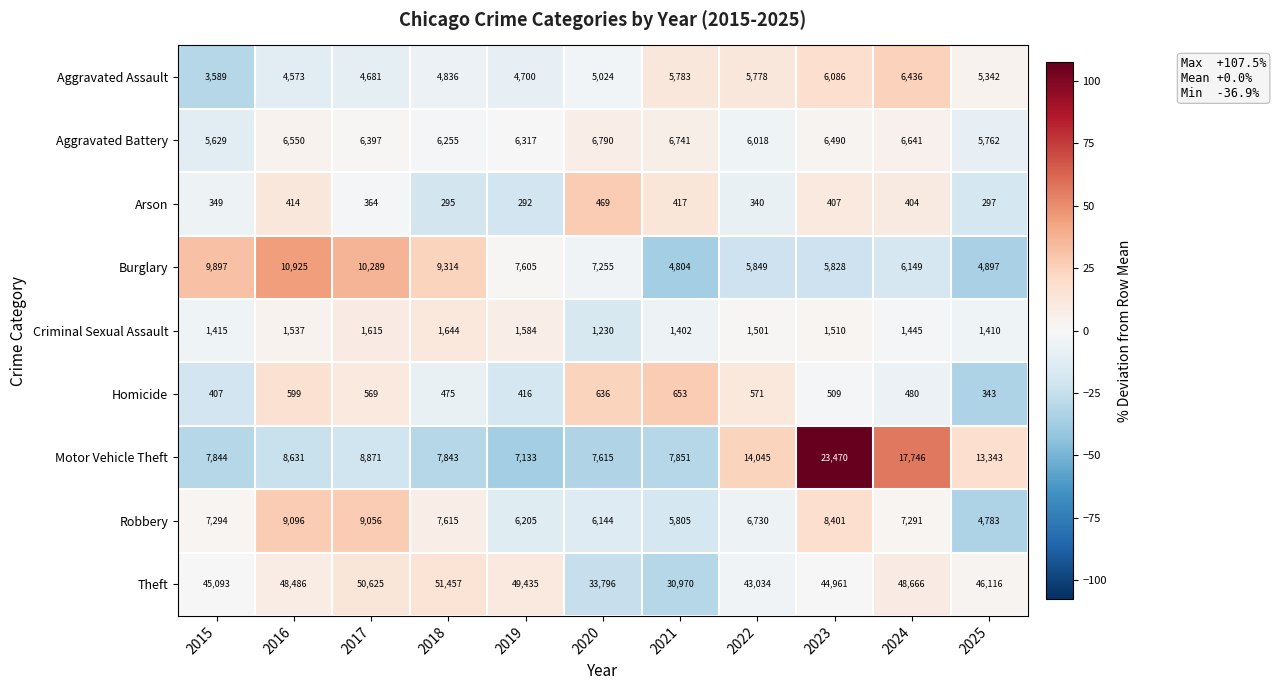

What is the sum of the Burglary values at 2021 and 2019?

12409